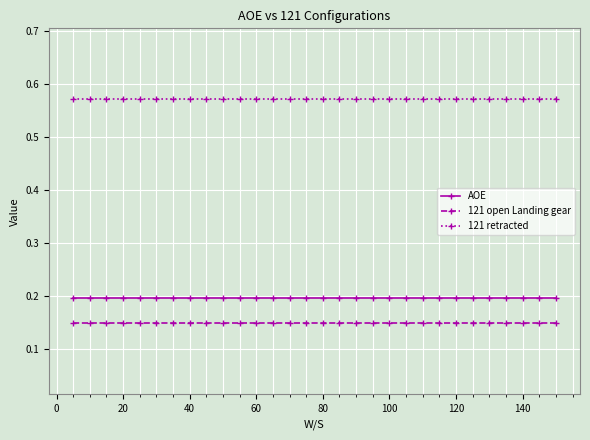

Which series has the largest total across all categories?

121 retracted